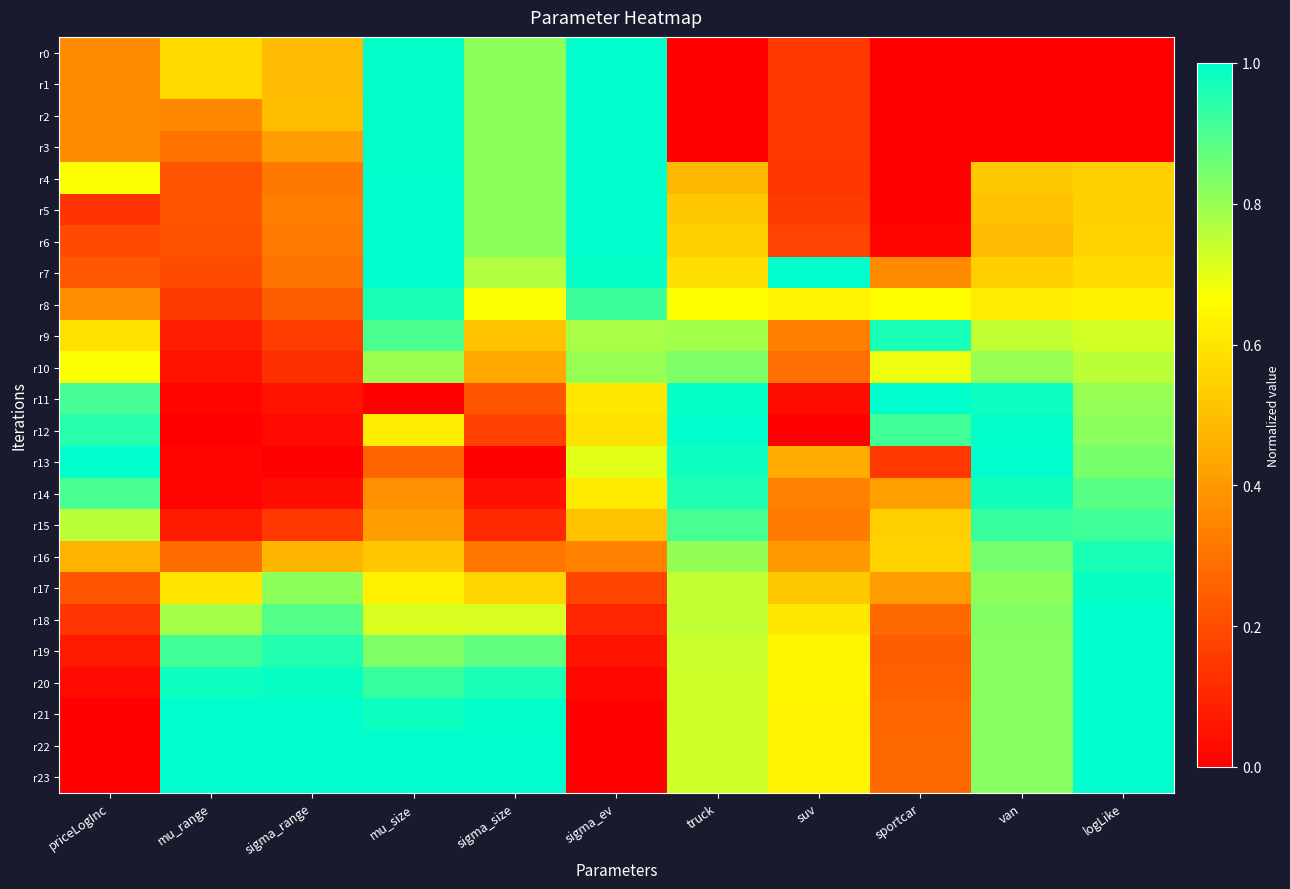

Reading left to right, list all the values displayed in this chart.

r0: priceLogInc=0.4	mu_range=0.6	sigma_range=0.5	mu_size=1.0	sigma_size=0.8	sigma_ev=1.0	truck=0.0	suv=0.2	sportcar=0.0	van=0.0	logLike=0.0
r1: priceLogInc=0.4	mu_range=0.6	sigma_range=0.5	mu_size=1.0	sigma_size=0.8	sigma_ev=1.0	truck=0.0	suv=0.2	sportcar=0.0	van=0.0	logLike=0.0
r2: priceLogInc=0.4	mu_range=0.4	sigma_range=0.5	mu_size=1.0	sigma_size=0.8	sigma_ev=1.0	truck=0.0	suv=0.2	sportcar=0.0	van=0.0	logLike=0.0
r3: priceLogInc=0.4	mu_range=0.3	sigma_range=0.4	mu_size=1.0	sigma_size=0.8	sigma_ev=1.0	truck=0.0	suv=0.2	sportcar=0.0	van=0.0	logLike=0.0
r4: priceLogInc=0.7	mu_range=0.2	sigma_range=0.3	mu_size=1.0	sigma_size=0.8	sigma_ev=1.0	truck=0.5	suv=0.1	sportcar=0.0	van=0.5	logLike=0.5
r5: priceLogInc=0.1	mu_range=0.2	sigma_range=0.3	mu_size=1.0	sigma_size=0.8	sigma_ev=1.0	truck=0.5	suv=0.2	sportcar=0.0	van=0.5	logLike=0.5
r6: priceLogInc=0.2	mu_range=0.2	sigma_range=0.3	mu_size=1.0	sigma_size=0.8	sigma_ev=1.0	truck=0.5	suv=0.2	sportcar=0.0	van=0.5	logLike=0.5
r7: priceLogInc=0.2	mu_range=0.2	sigma_range=0.3	mu_size=1.0	sigma_size=0.8	sigma_ev=1.0	truck=0.6	suv=1.0	sportcar=0.4	van=0.5	logLike=0.6
r8: priceLogInc=0.4	mu_range=0.2	sigma_range=0.2	mu_size=1.0	sigma_size=0.7	sigma_ev=0.9	truck=0.7	suv=0.6	sportcar=0.7	van=0.6	logLike=0.6
r9: priceLogInc=0.6	mu_range=0.1	sigma_range=0.2	mu_size=0.9	sigma_size=0.5	sigma_ev=0.8	truck=0.8	suv=0.3	sportcar=1.0	van=0.7	logLike=0.7
r10: priceLogInc=0.7	mu_range=0.1	sigma_range=0.1	mu_size=0.8	sigma_size=0.4	sigma_ev=0.8	truck=0.8	suv=0.3	sportcar=0.7	van=0.8	logLike=0.8
r11: priceLogInc=0.9	mu_range=0.0	sigma_range=0.0	mu_size=0.0	sigma_size=0.2	sigma_ev=0.6	truck=1.0	suv=0.0	sportcar=1.0	van=1.0	logLike=0.8
r12: priceLogInc=0.9	mu_range=0.0	sigma_range=0.0	mu_size=0.6	sigma_size=0.2	sigma_ev=0.6	truck=1.0	suv=0.0	sportcar=0.9	van=1.0	logLike=0.8
r13: priceLogInc=1.0	mu_range=0.0	sigma_range=0.0	mu_size=0.3	sigma_size=0.0	sigma_ev=0.7	truck=1.0	suv=0.4	sportcar=0.1	van=1.0	logLike=0.8
r14: priceLogInc=0.9	mu_range=0.0	sigma_range=0.0	mu_size=0.4	sigma_size=0.0	sigma_ev=0.6	truck=1.0	suv=0.3	sportcar=0.4	van=1.0	logLike=0.9
r15: priceLogInc=0.8	mu_range=0.1	sigma_range=0.1	mu_size=0.4	sigma_size=0.1	sigma_ev=0.5	truck=0.9	suv=0.3	sportcar=0.5	van=0.9	logLike=0.9
r16: priceLogInc=0.5	mu_range=0.3	sigma_range=0.5	mu_size=0.5	sigma_size=0.3	sigma_ev=0.3	truck=0.8	suv=0.4	sportcar=0.5	van=0.8	logLike=1.0
r17: priceLogInc=0.2	mu_range=0.6	sigma_range=0.8	mu_size=0.6	sigma_size=0.6	sigma_ev=0.2	truck=0.7	suv=0.5	sportcar=0.4	van=0.8	logLike=1.0
r18: priceLogInc=0.1	mu_range=0.8	sigma_range=0.9	mu_size=0.7	sigma_size=0.7	sigma_ev=0.1	truck=0.7	suv=0.6	sportcar=0.3	van=0.8	logLike=1.0
r19: priceLogInc=0.1	mu_range=0.9	sigma_range=1.0	mu_size=0.8	sigma_size=0.9	sigma_ev=0.0	truck=0.7	suv=0.6	sportcar=0.2	van=0.8	logLike=1.0
r20: priceLogInc=0.0	mu_range=1.0	sigma_range=1.0	mu_size=0.9	sigma_size=1.0	sigma_ev=0.0	truck=0.7	suv=0.6	sportcar=0.3	van=0.8	logLike=1.0
r21: priceLogInc=0.0	mu_range=1.0	sigma_range=1.0	mu_size=1.0	sigma_size=1.0	sigma_ev=0.0	truck=0.7	suv=0.6	sportcar=0.3	van=0.8	logLike=1.0
r22: priceLogInc=0.0	mu_range=1.0	sigma_range=1.0	mu_size=1.0	sigma_size=1.0	sigma_ev=0.0	truck=0.7	suv=0.6	sportcar=0.3	van=0.8	logLike=1.0
r23: priceLogInc=0.0	mu_range=1.0	sigma_range=1.0	mu_size=1.0	sigma_size=1.0	sigma_ev=0.0	truck=0.7	suv=0.6	sportcar=0.3	van=0.8	logLike=1.0